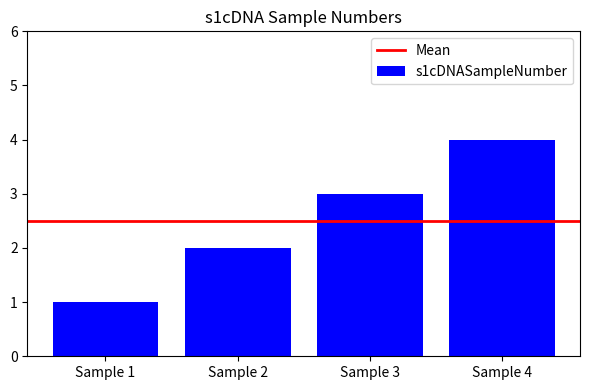

The value at Sample 3 is 3. True or false?

True